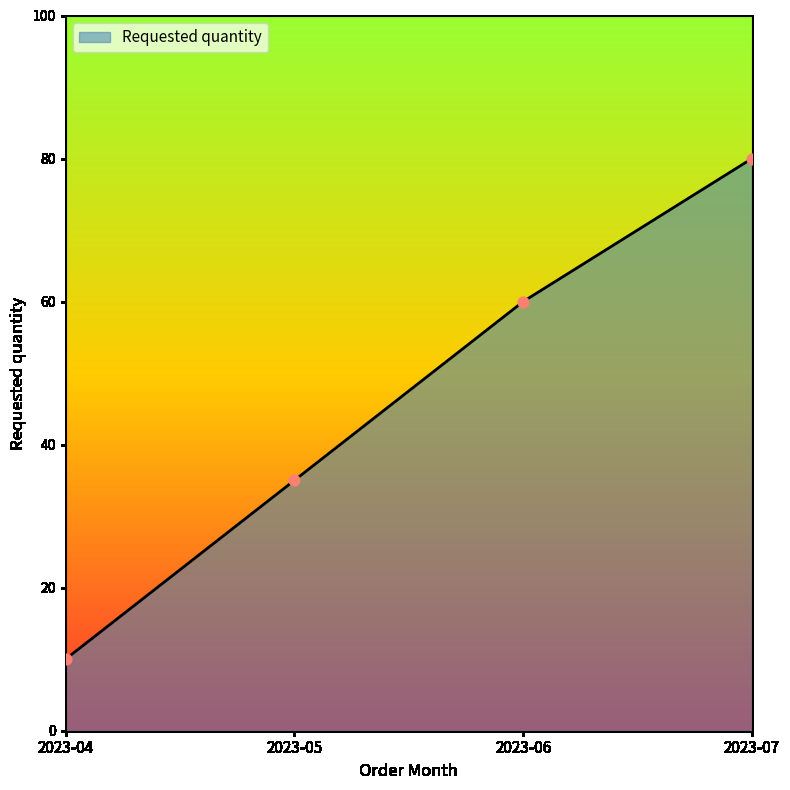

Which has a higher value, 2023-05 or 2023-06?

2023-06